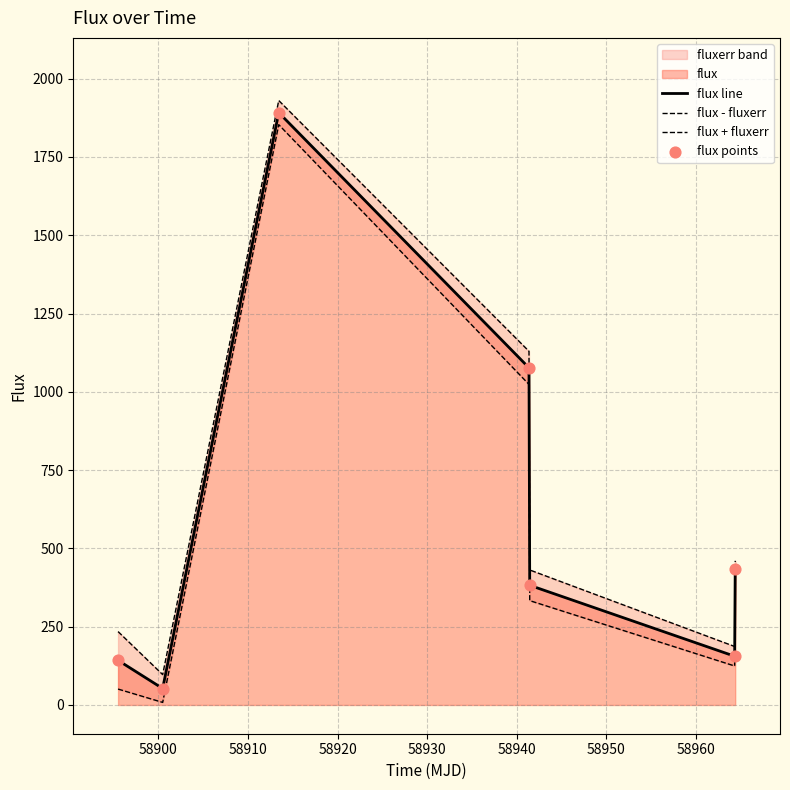

Which series reaches the maximum Y coordinate?

flux + fluxerr